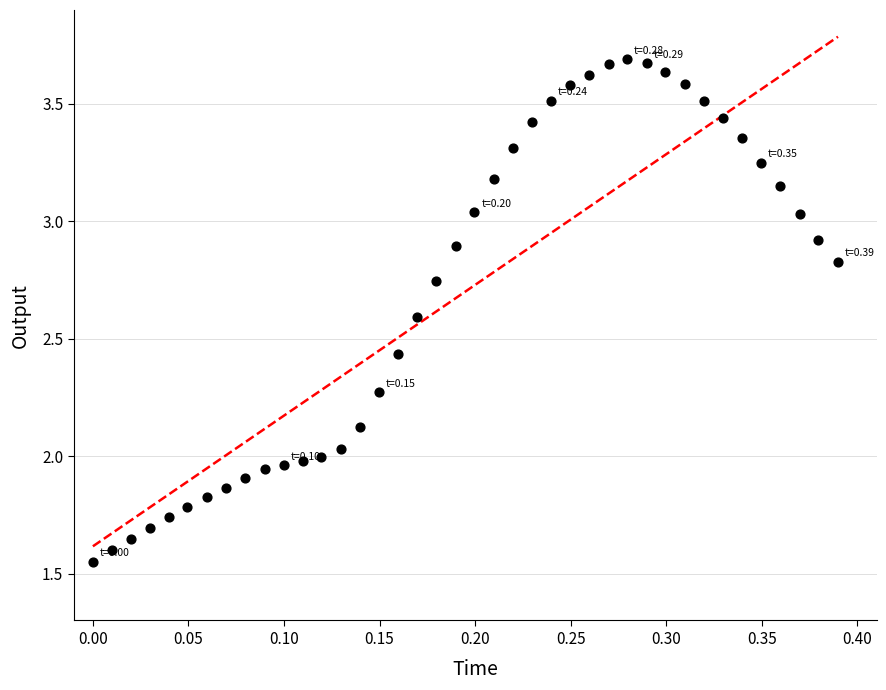

What is the range of X values (max minus min)?

0.4